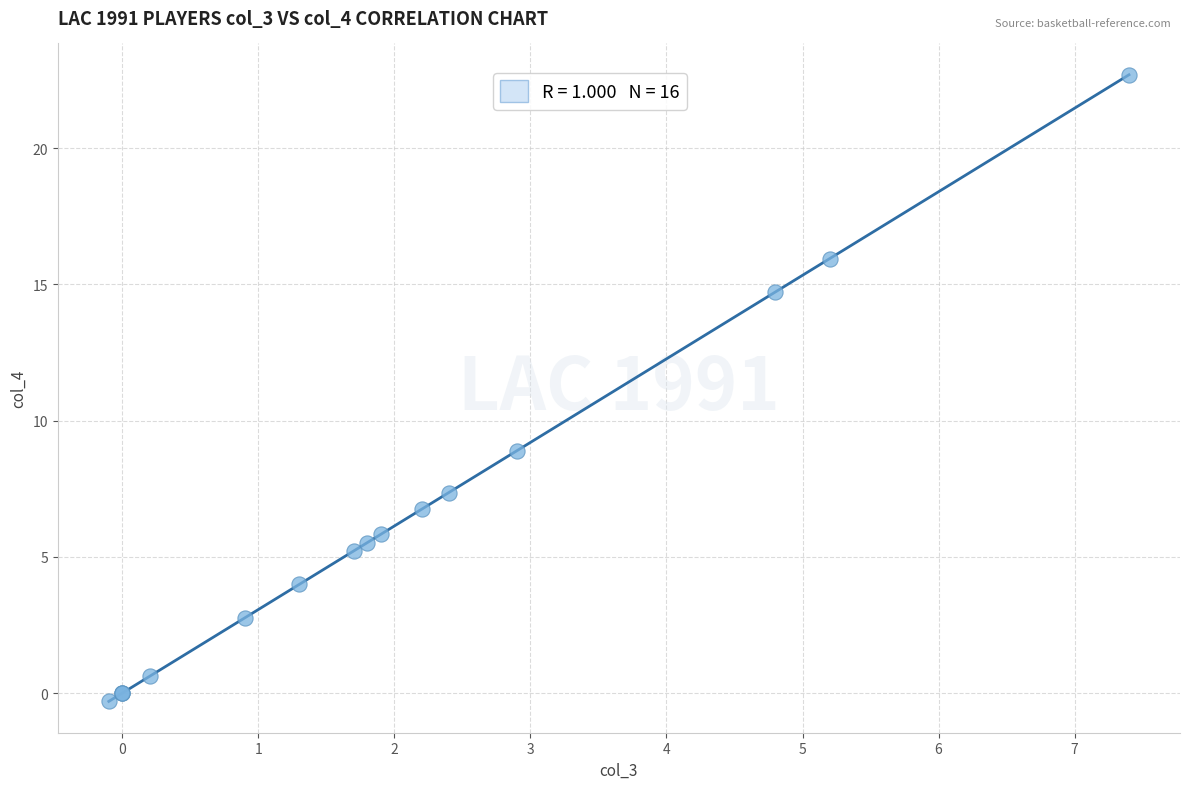

What Y value in the scatter plot is closest to 11?

8.9